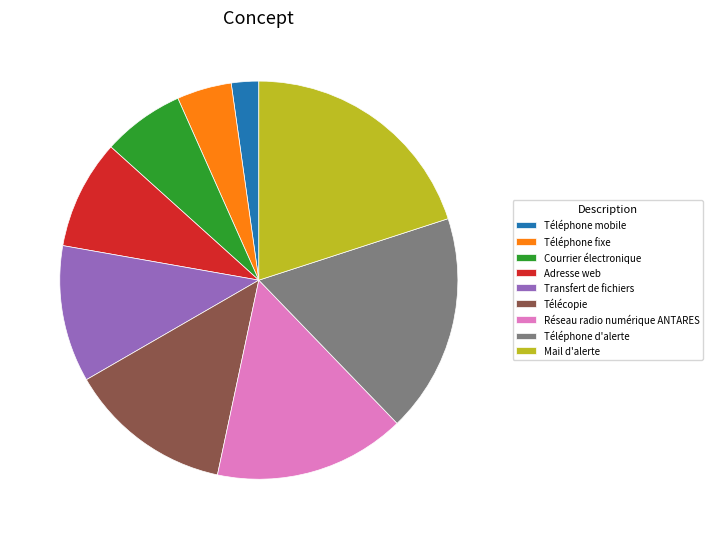

Do Téléphone fixe and Courrier électronique together represent more than half of the pie?

No